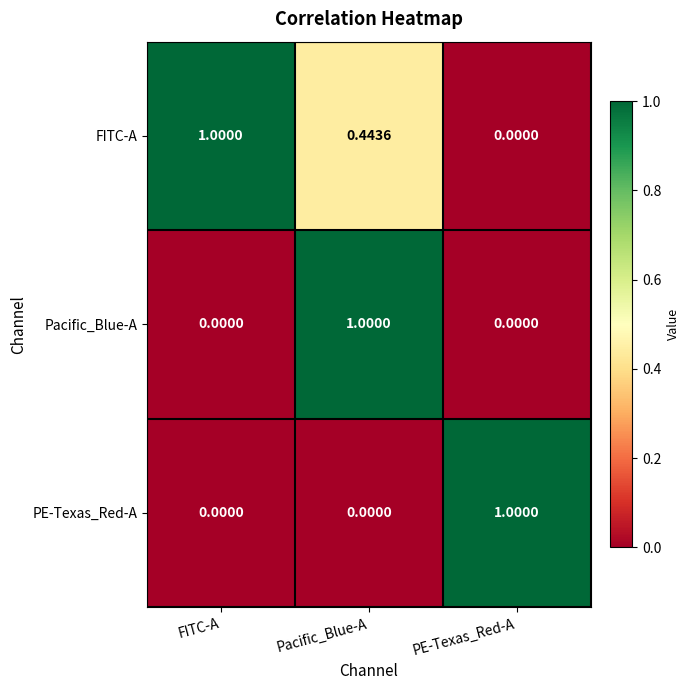

List the labels in order of FITC-A value, largest first.

FITC-A, Pacific_Blue-A, PE-Texas_Red-A